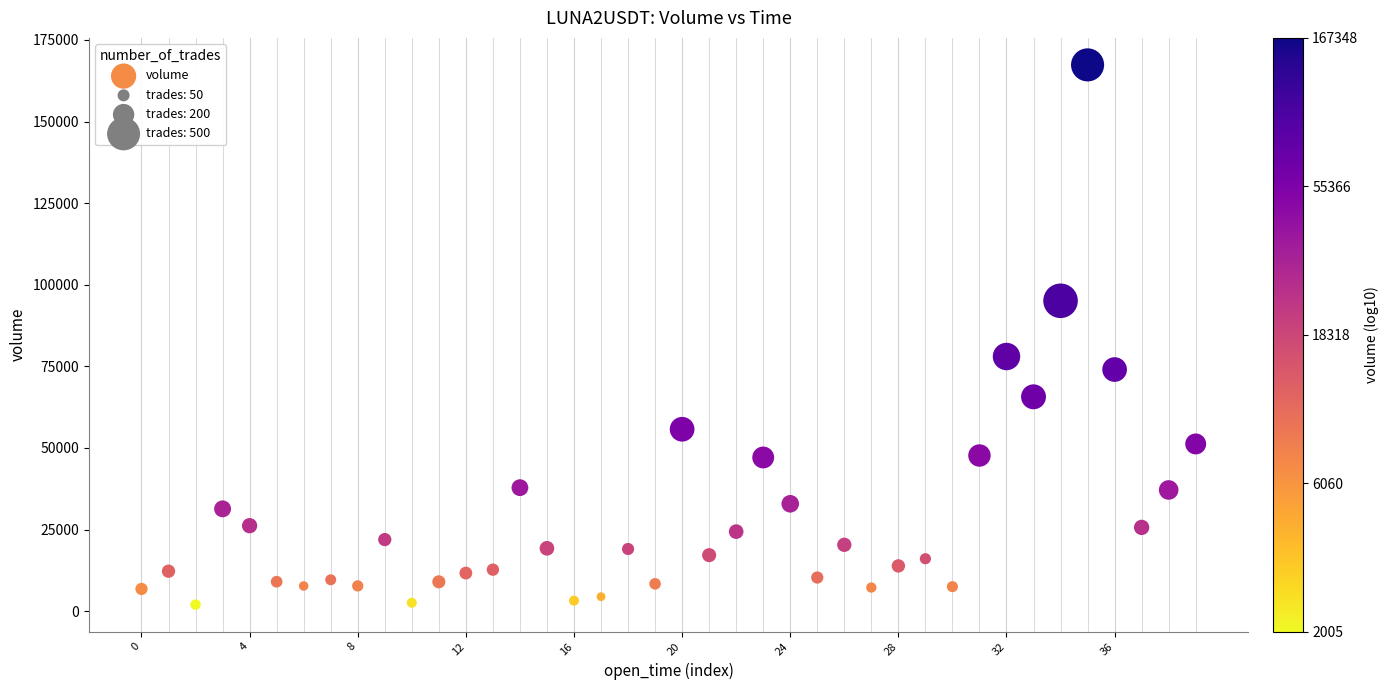

What Y value in the scatter plot is closest to 84675?

78006